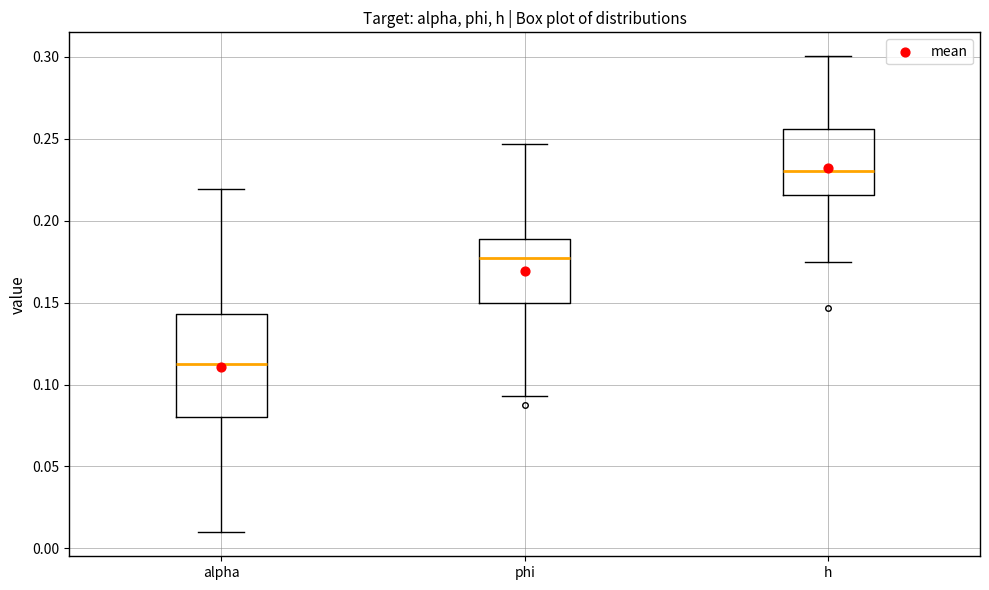

Which box is the tallest, from its lower edge to its upper edge?

alpha